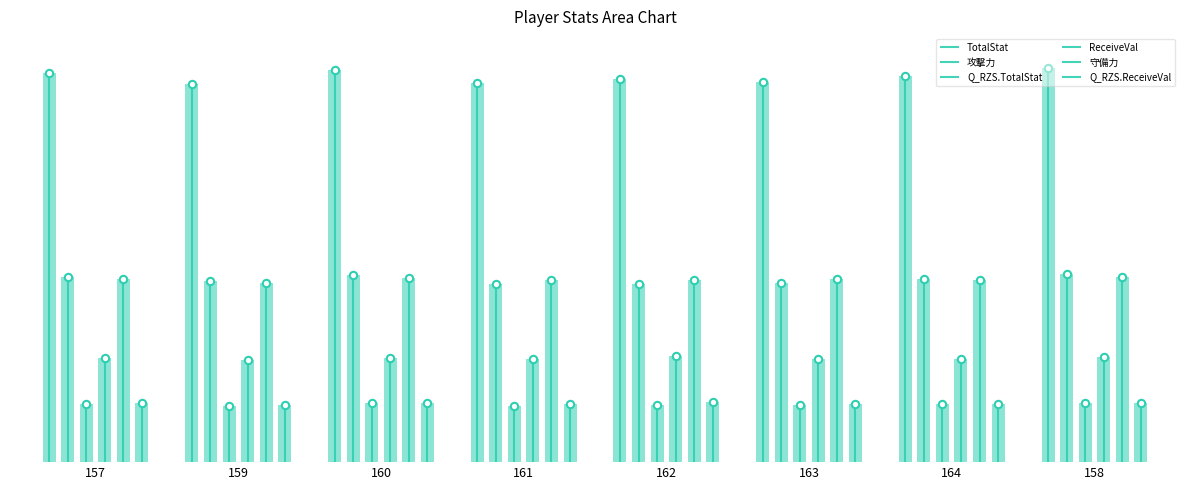

At which category is the sum across all series the highest?

158